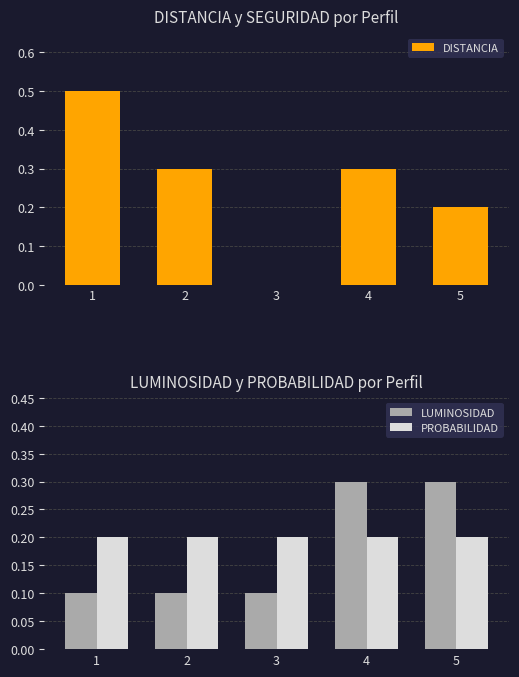

Which category has the highest value in the PROBABILIDAD series?

1